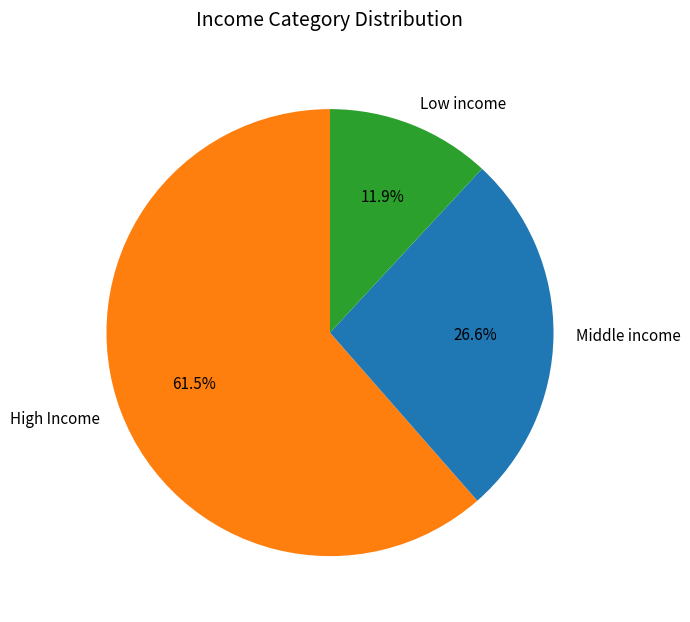

What portion of the pie excludes Middle income?

73.4%